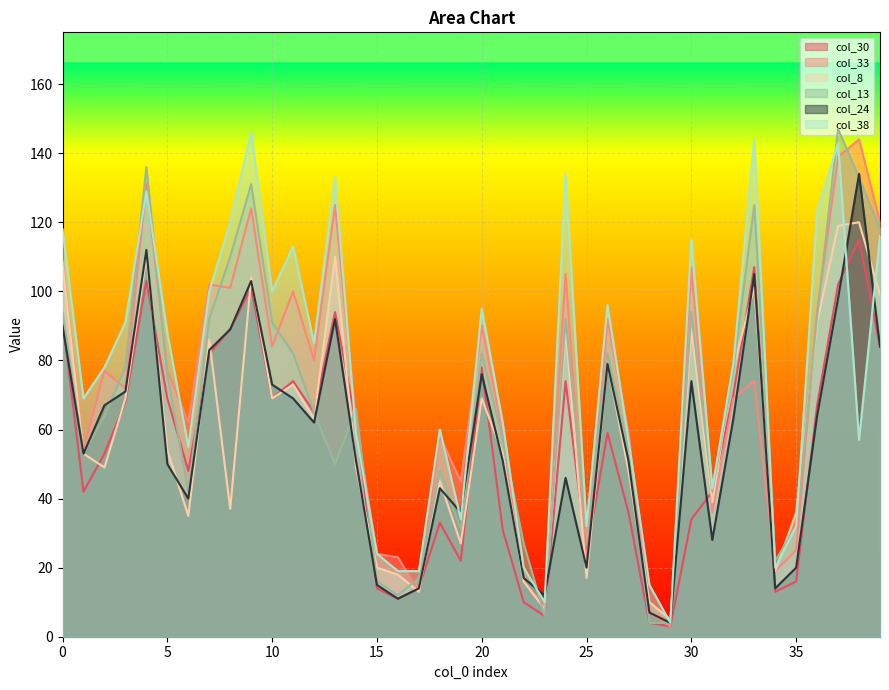

Where is col_30 nearest to the value 59?

26